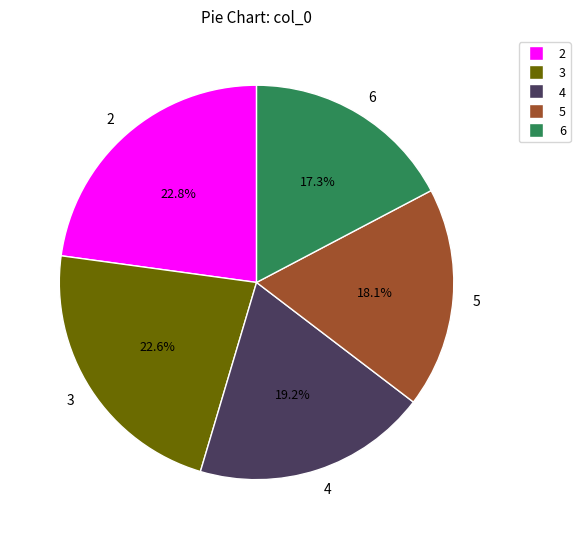

Do 3 and 6 together represent more than half of the pie?

No